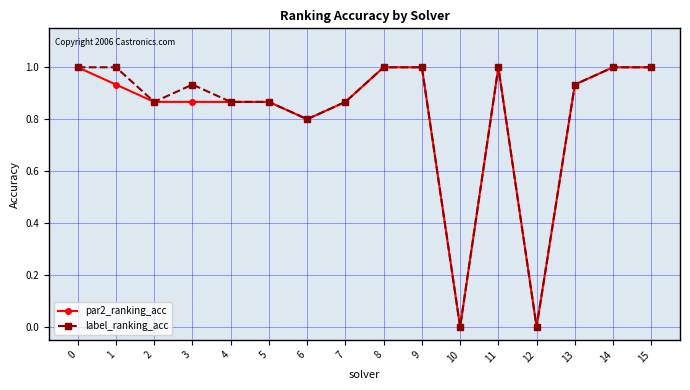

What is the value of the label_ranking_acc point at the 15th from the left?

1.0